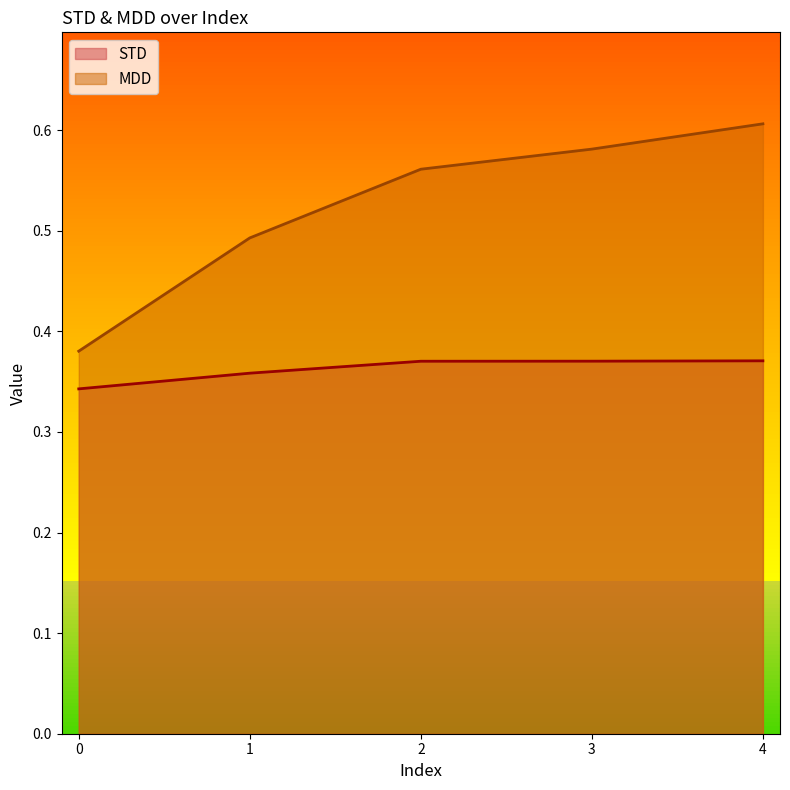

Is the value of MDD at 3 greater than the value of STD at 2?

Yes